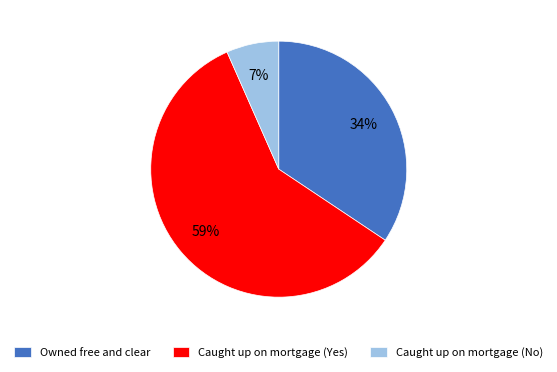

To the nearest percent, what is the combined percentage of Caught up on mortgage (Yes) and Caught up on mortgage (No)?

66%